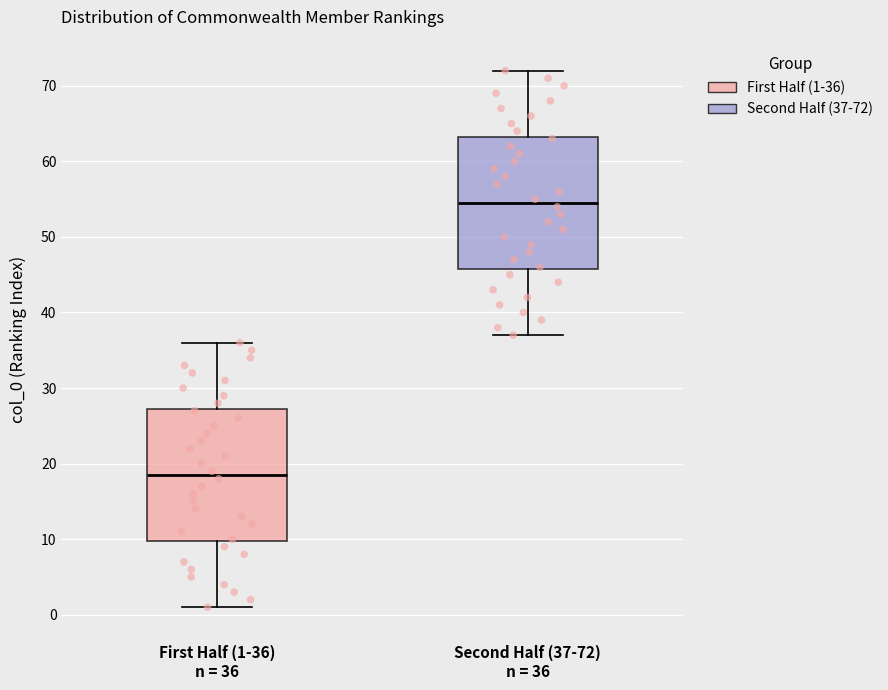

Reading left to right, read every box against the y-axis: the position of its median line, the range the box covers, and the ends of its whiskers. The values are not printed on the chart, so give them approximately, as read against the axis.

First Half (1-36) n = 36: median 19, box 10 to 27, whiskers 1 to 36
Second Half (37-72) n = 36: median 55, box 46 to 63, whiskers 37 to 72